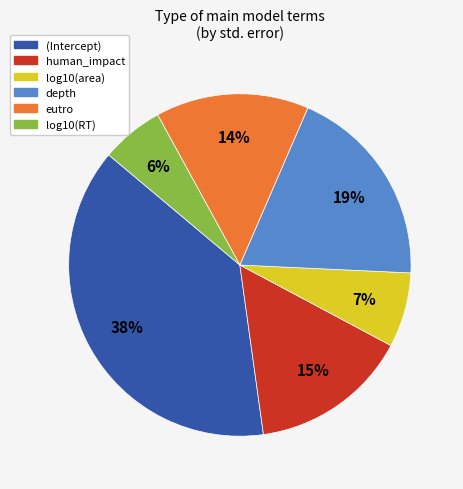

To the nearest percent, what is the difference between the largest and smallest slice percentages?

32%